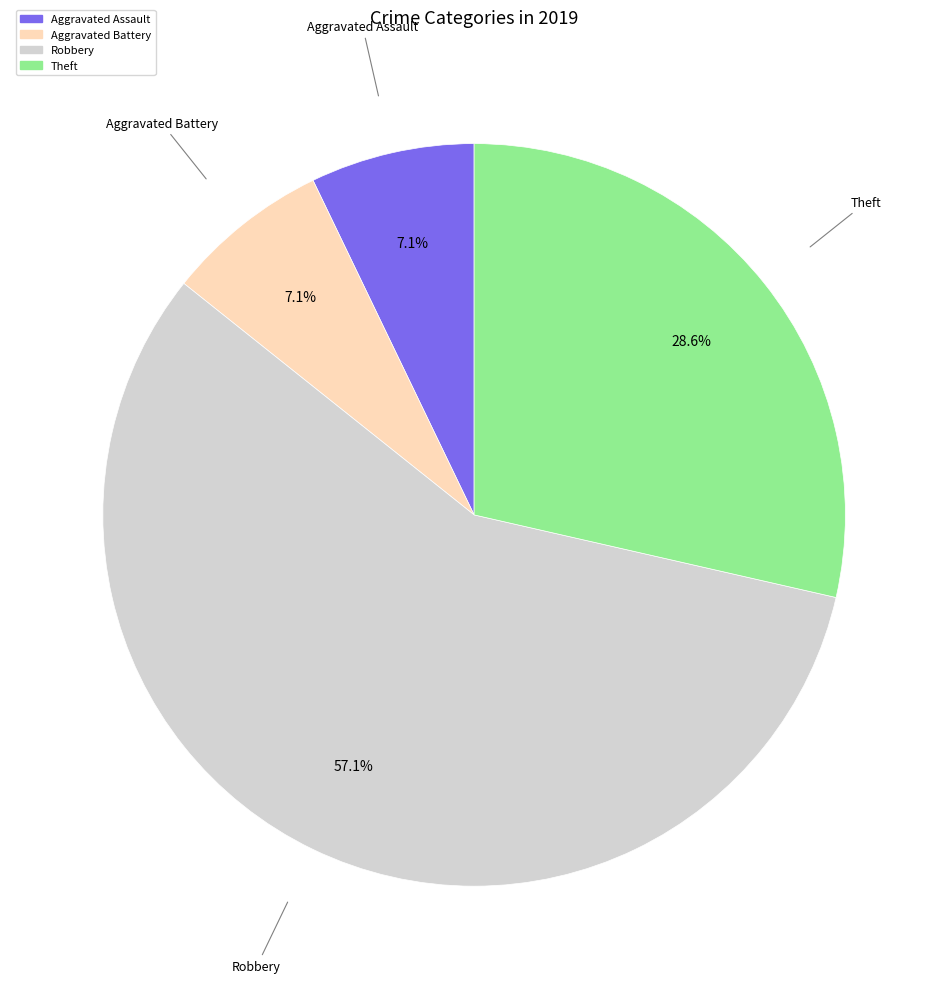

Count the number of slices in the pie.

4